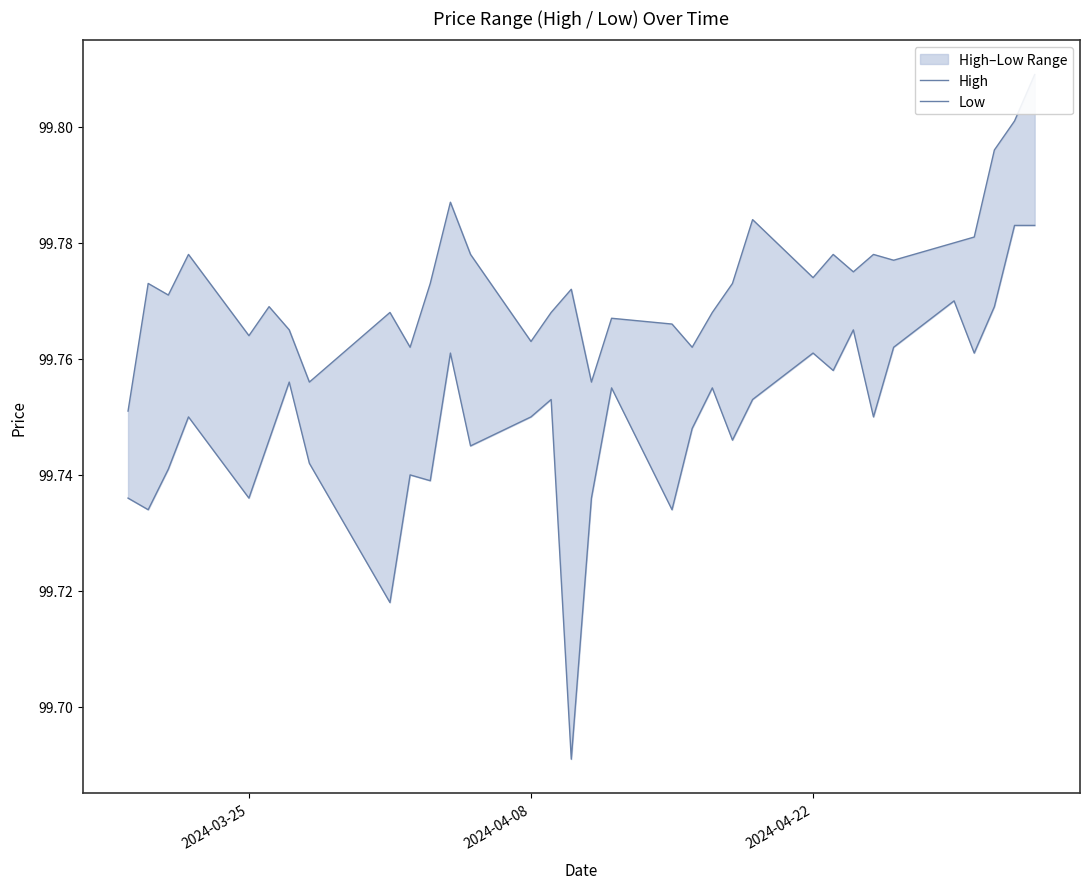

What is the sum of all Low values?

3291.7